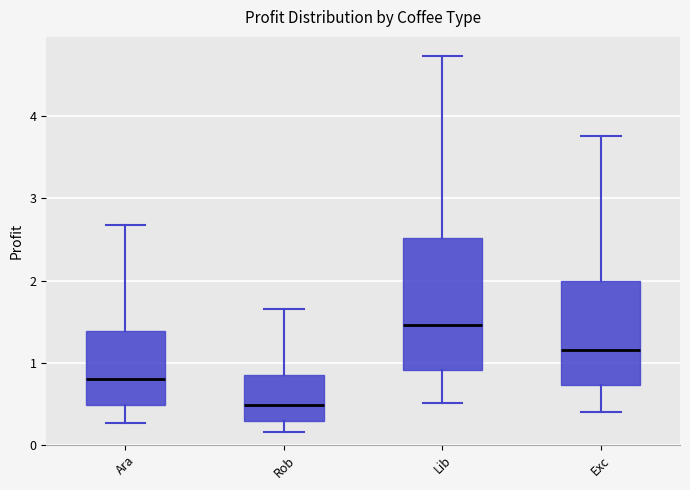

Reading left to right, transcribe this box plot: for each box, give where its median line is, the range the box spans, and where its two whiskers end, as read against the y-axis. The values are not printed on the chart, so give them approximately, as read against the axis.

Ara: median 0.8, box 0.5 to 1.4, whiskers 0.3 to 2.7
Rob: median 0.5, box 0.3 to 0.8, whiskers 0.2 to 1.6
Lib: median 1.5, box 0.9 to 2.5, whiskers 0.5 to 4.7
Exc: median 1.2, box 0.7 to 2.0, whiskers 0.4 to 3.8